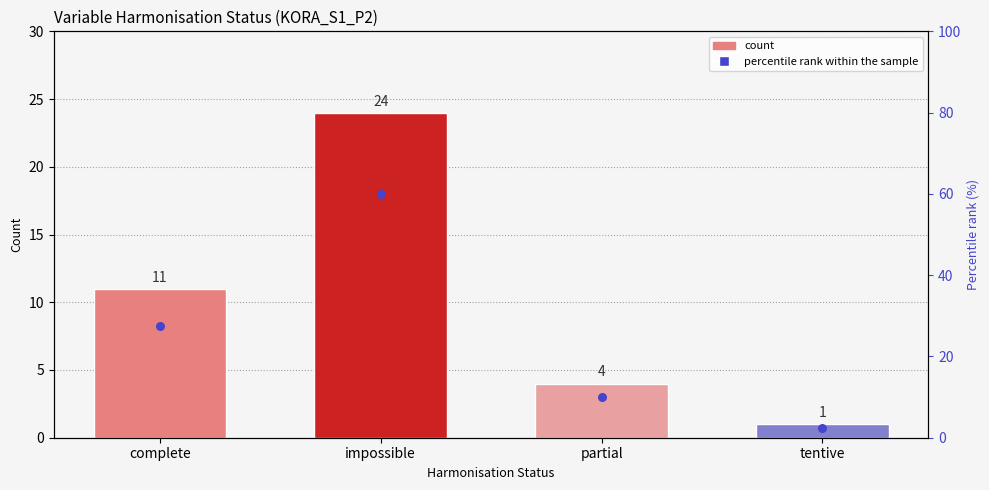

Which series contains the highest Y value?

percentile rank within the sample